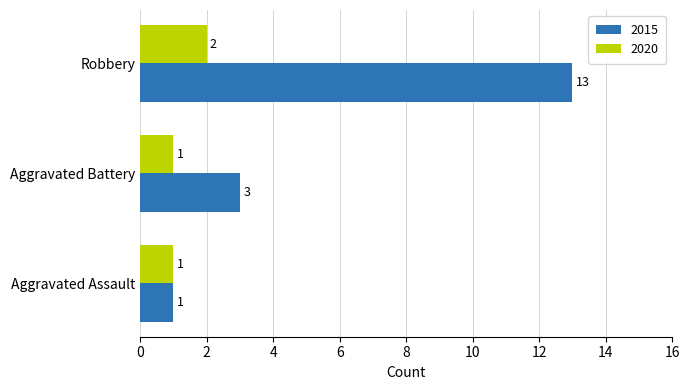

What is the sum of the 2020 values at Aggravated Battery and Robbery?

3